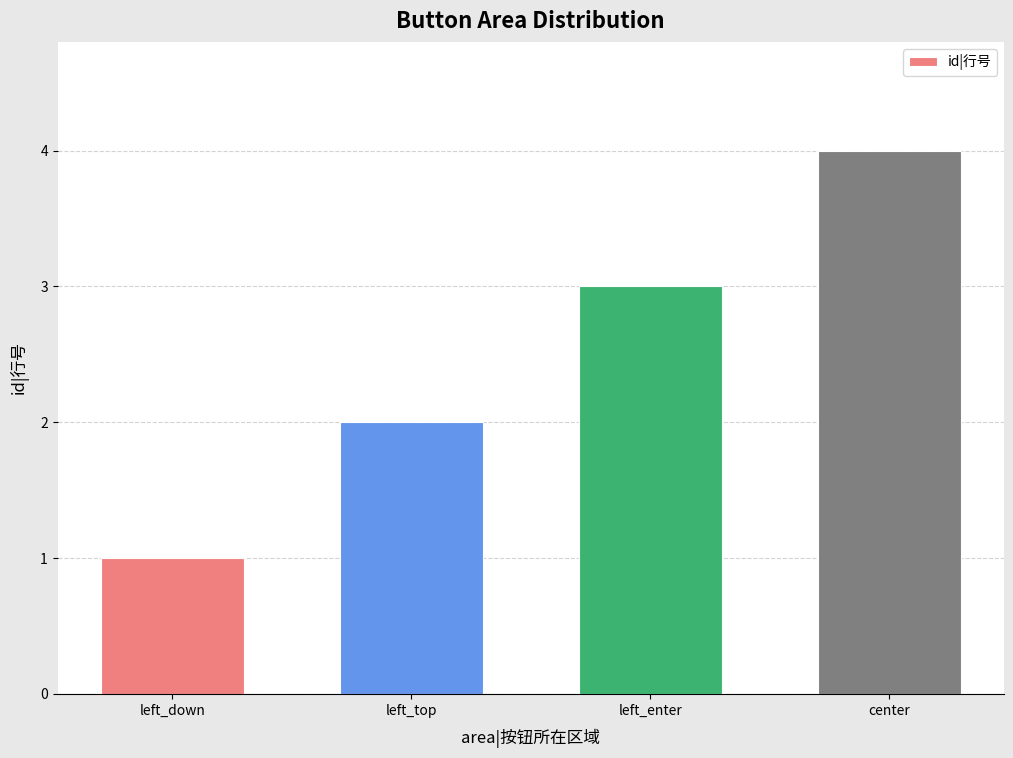

What is the smallest value displayed?

1